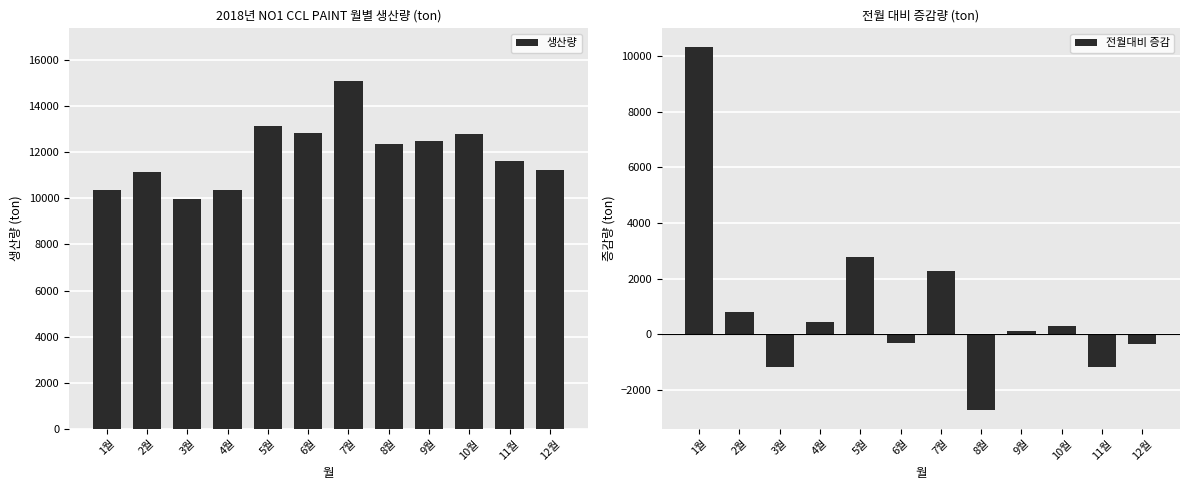

Where does the 생산량 series first go above 12370?

5월